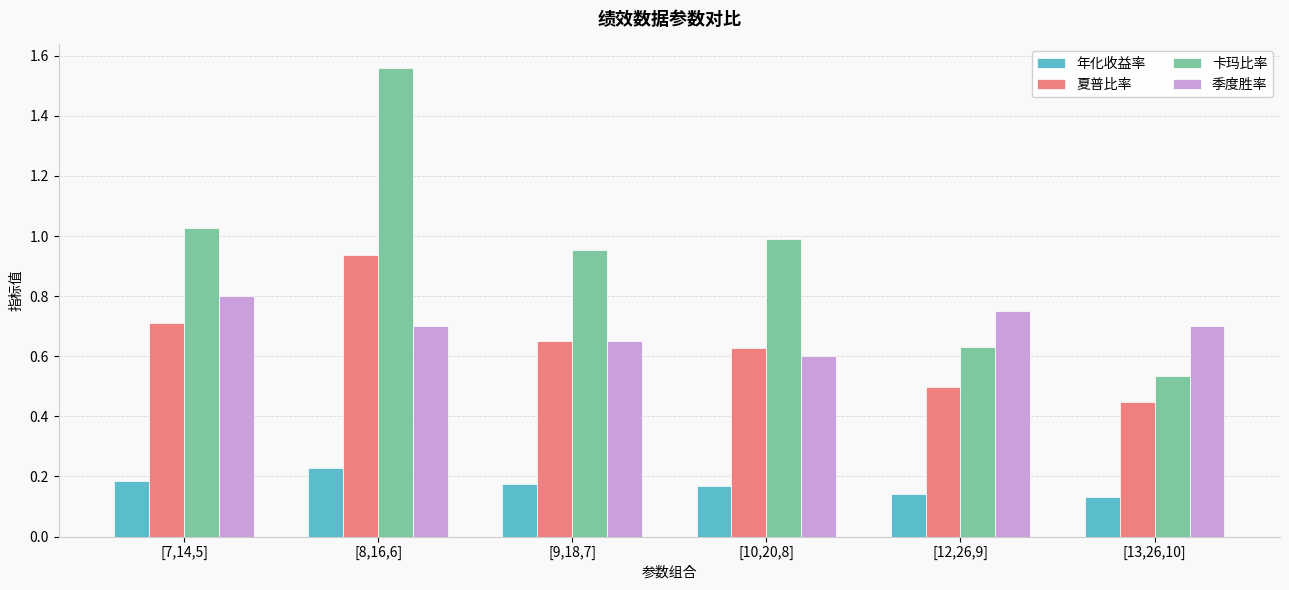

Rank the series by their maximum value, from lowest to highest.

年化收益率, 季度胜率, 夏普比率, 卡玛比率